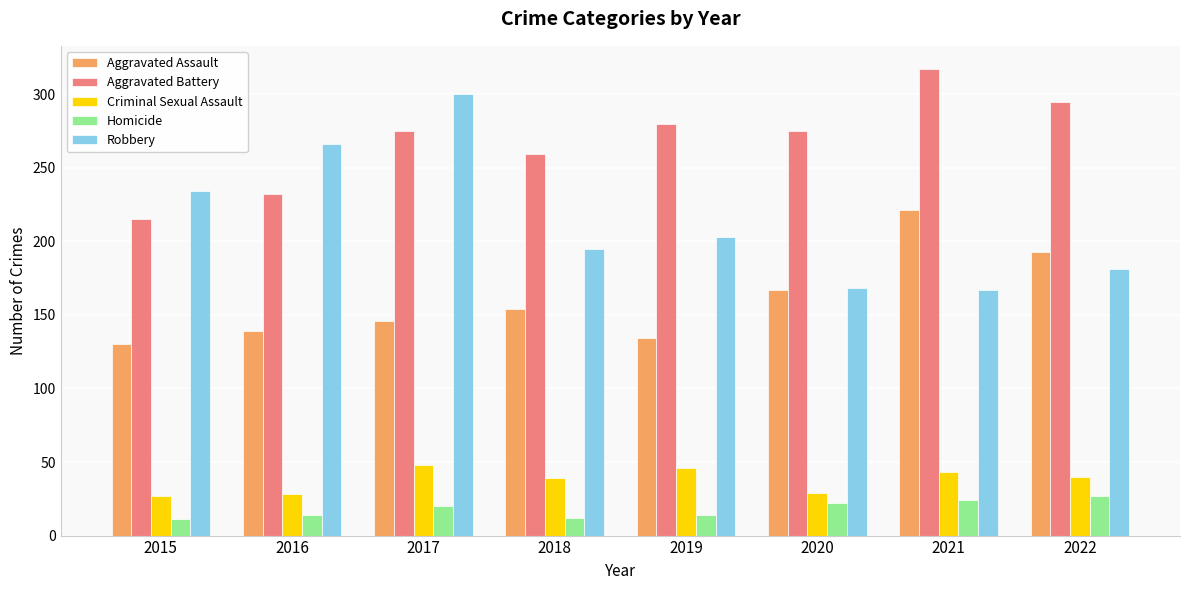

What is the maximum value for Aggravated Assault?

221